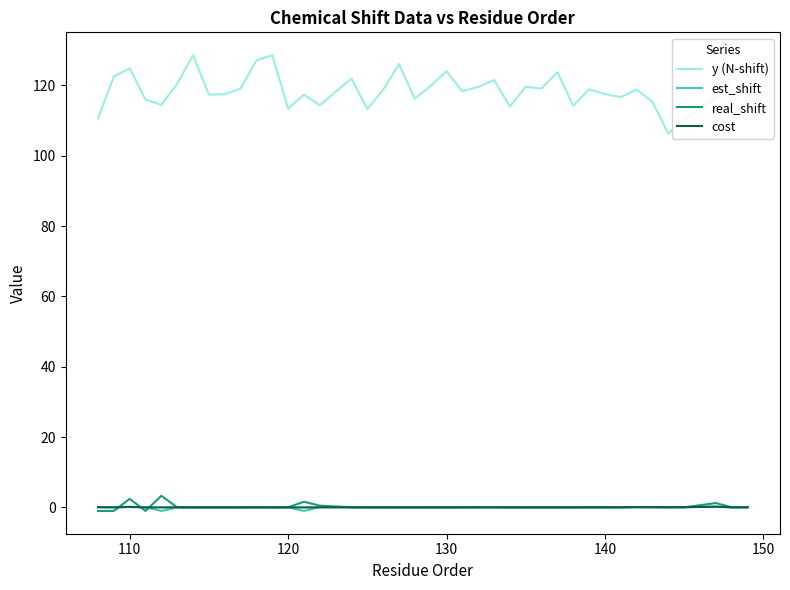

How many lines are shown in the chart?

4